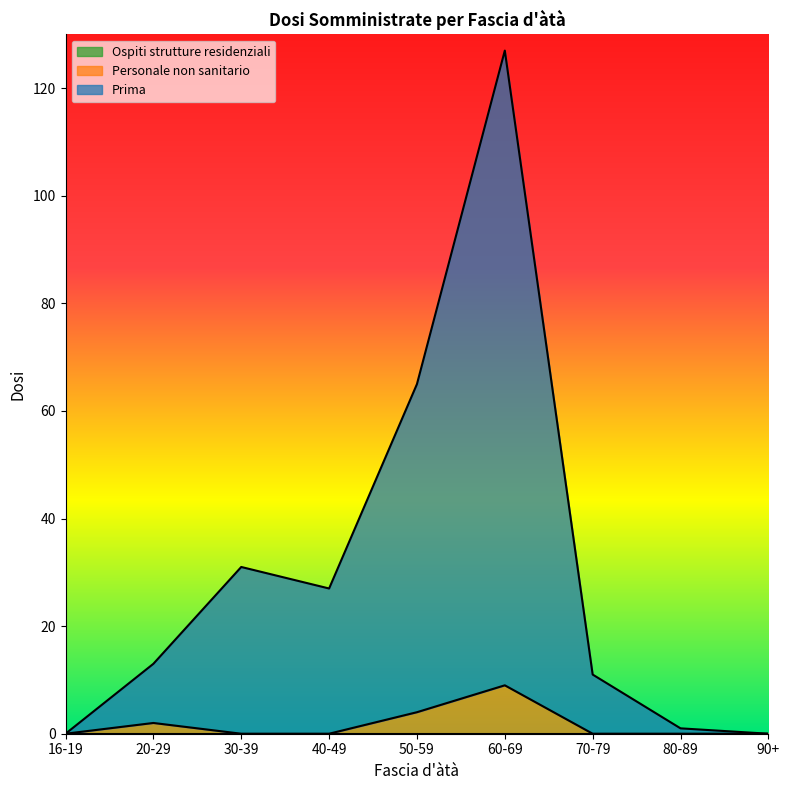

Rank the series by their average value, from lowest to highest.

Personale non sanitario, Prima